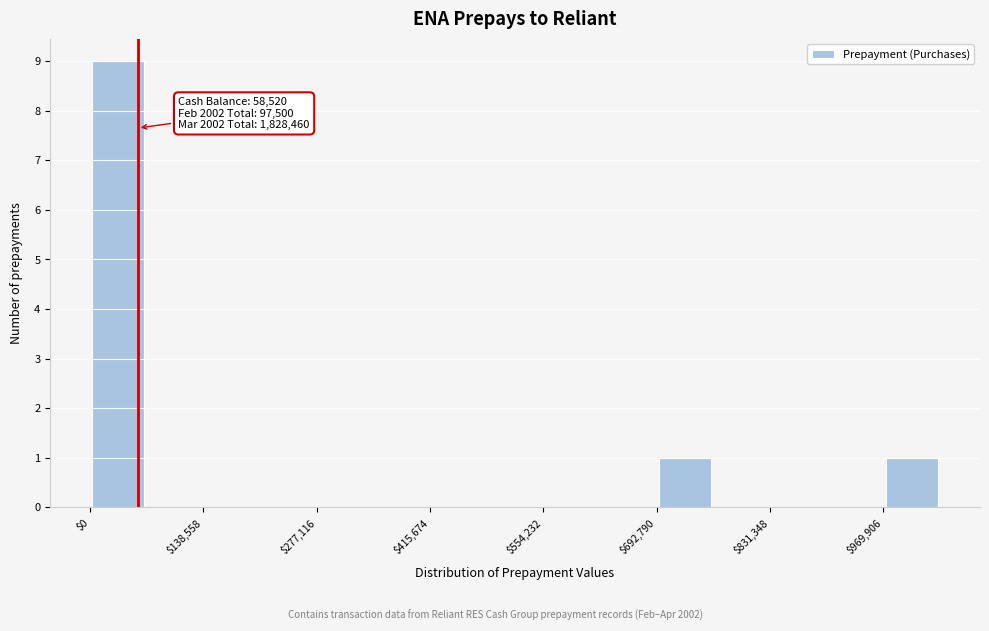

Read against the x-axis, roughly where is the centre of the tallest bar?

40000